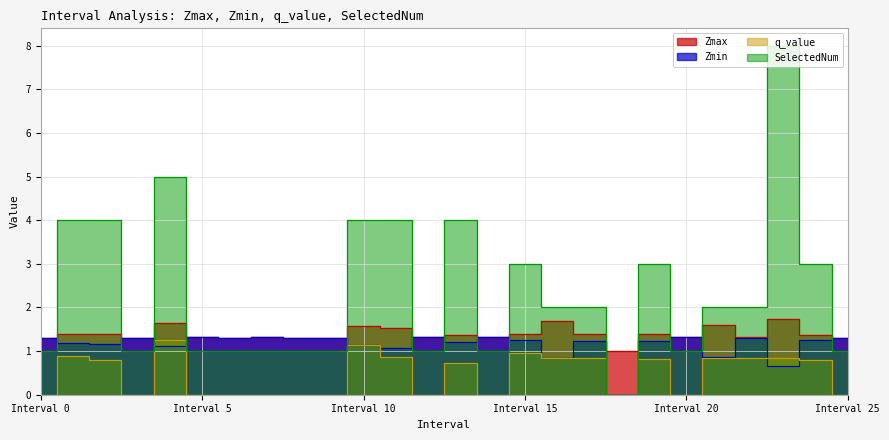

Does the chart display data point markers on the line(s)?

No